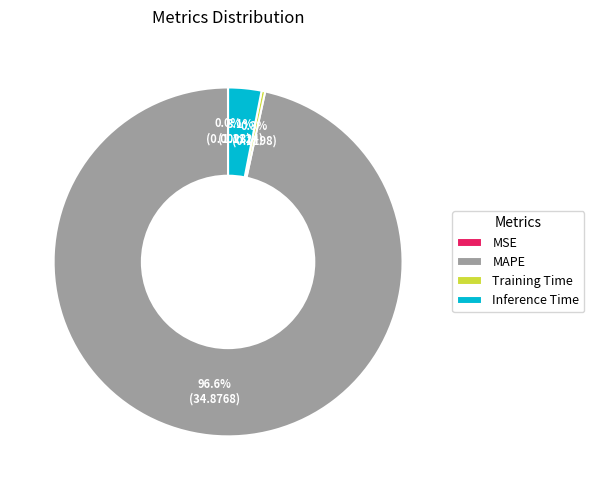

How much of the chart is everything except Inference Time?

96.9%